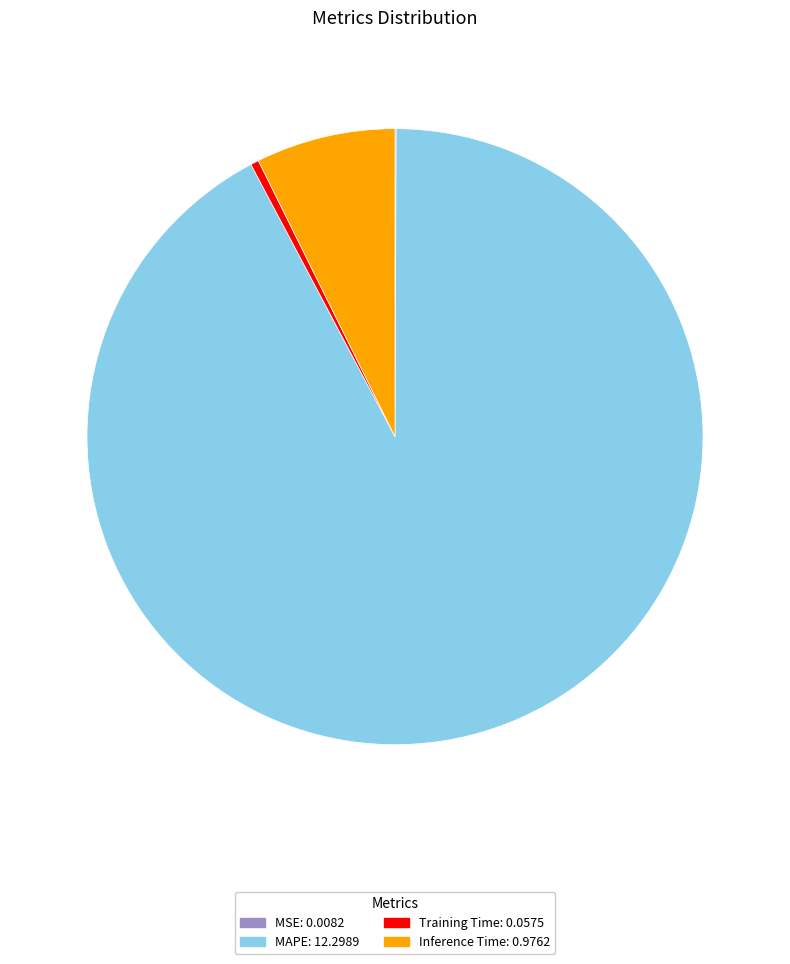

Is there any slice that represents more than half of the pie?

Yes